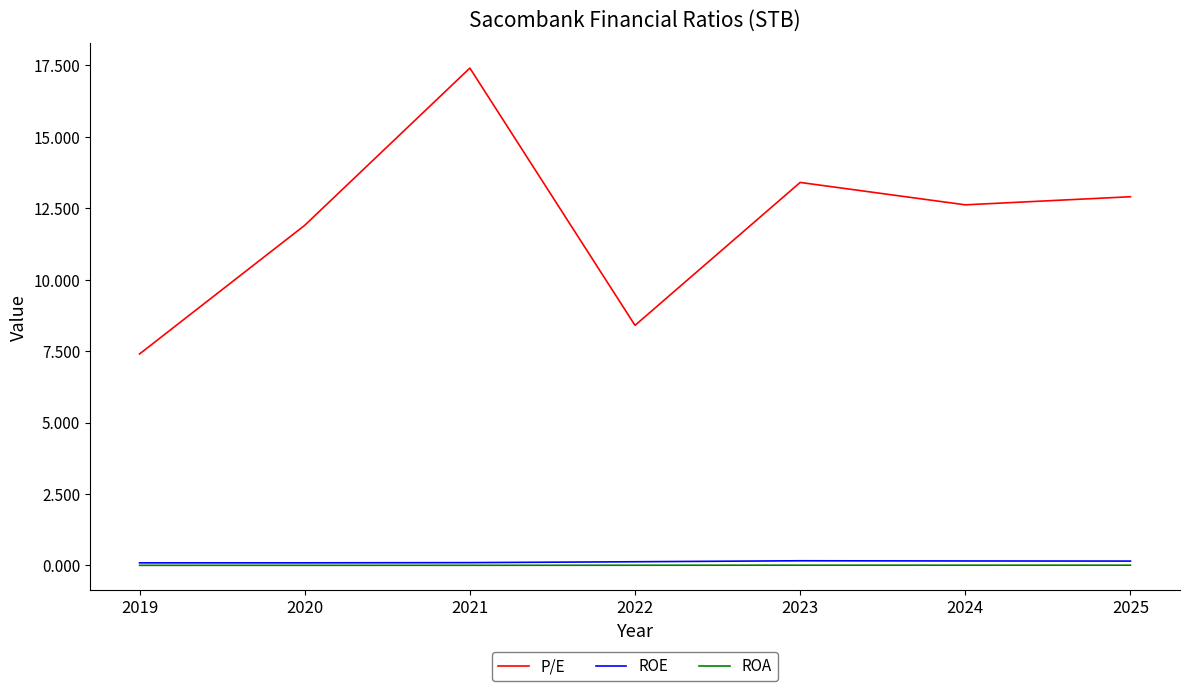

Count the ROE values in the range 0 to 1.

7